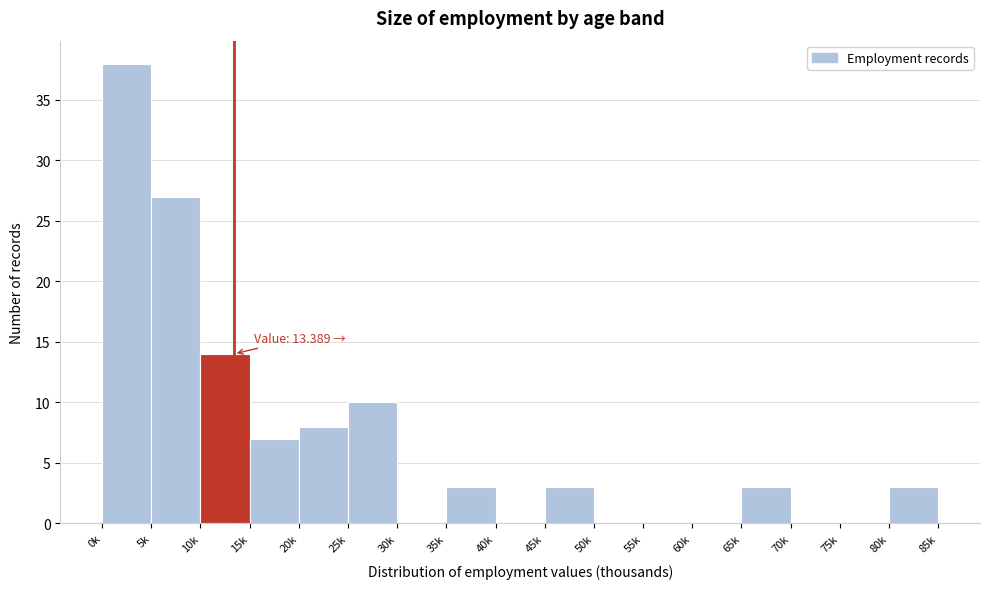

Reading right to left, extract all data points from this chart.

80k=3	75k=0	70k=0	65k=3	60k=0	55k=0	50k=0	45k=3	40k=0	35k=3	30k=0	25k=10	20k=8	15k=7	10k=14	5k=27	0k=38